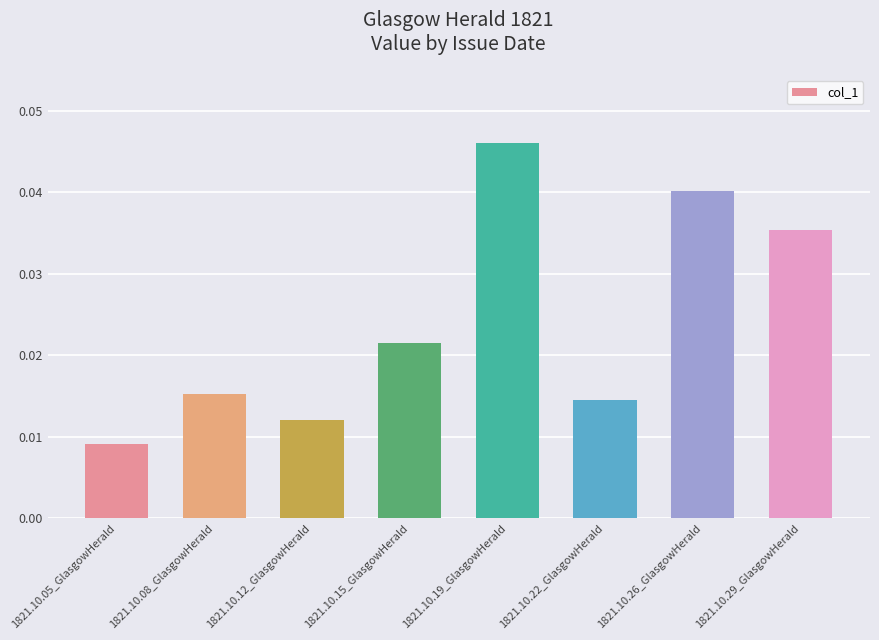

What position from the right is 1821.10.12_GlasgowHerald?

6